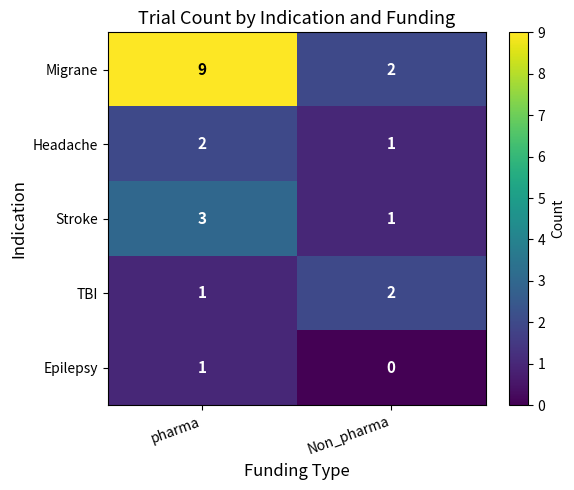

The value of Headache at Non_pharma is 2. True or false?

False